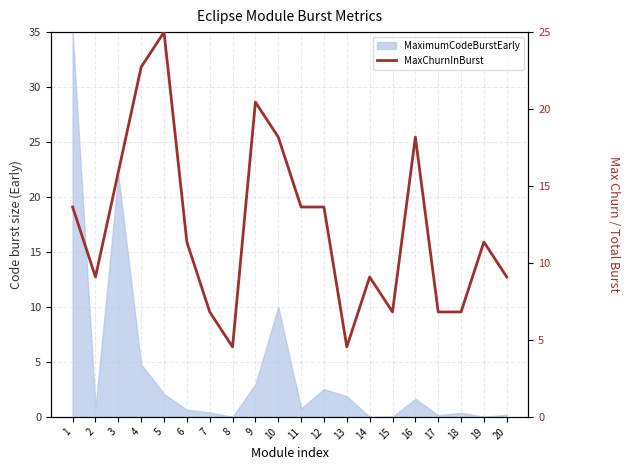

What is the change in value from 6 to 17?

-4.5